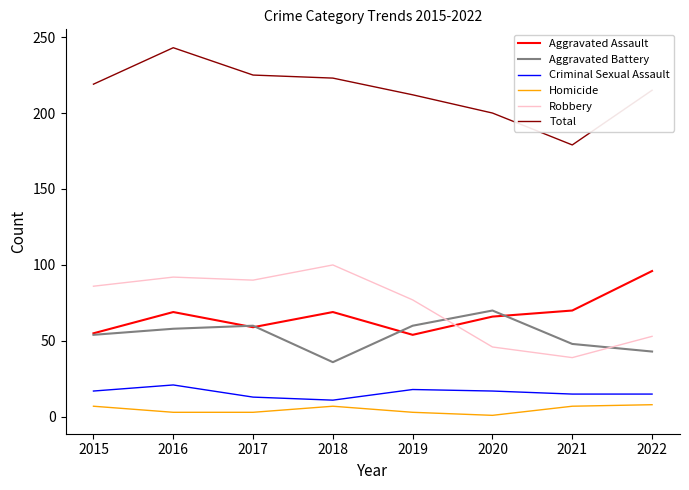

True or false: Criminal Sexual Assault and Aggravated Assault cross at least once.

False